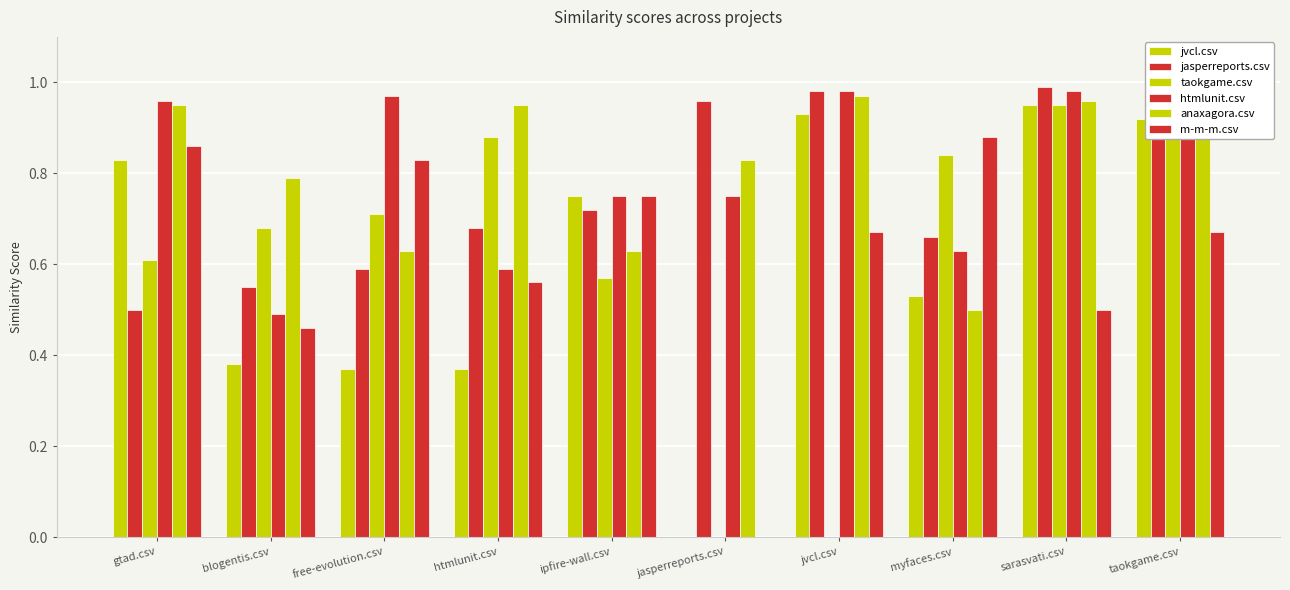

What is the greatest value displayed?

1.0